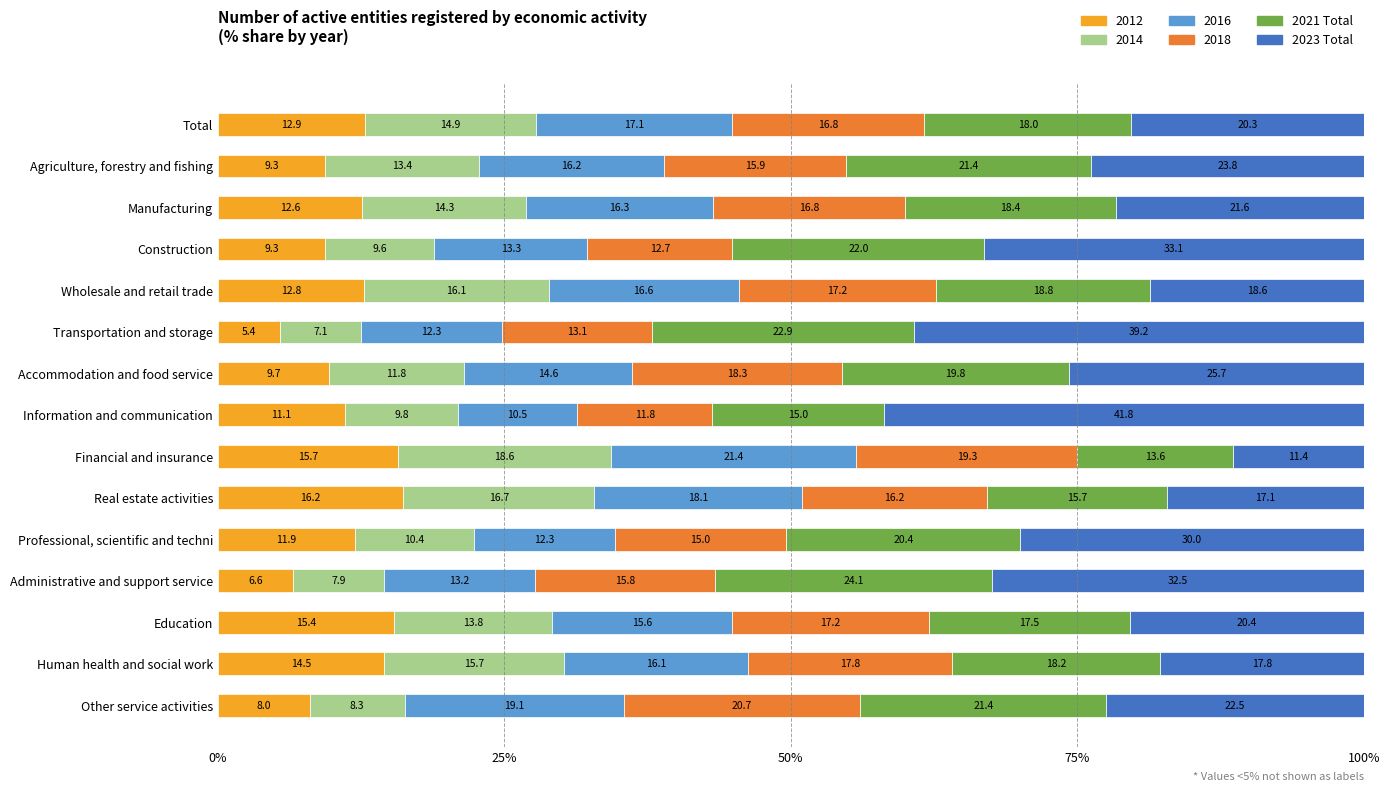

Is it true that 2012 equals 25.8 at Human health and social work?

False